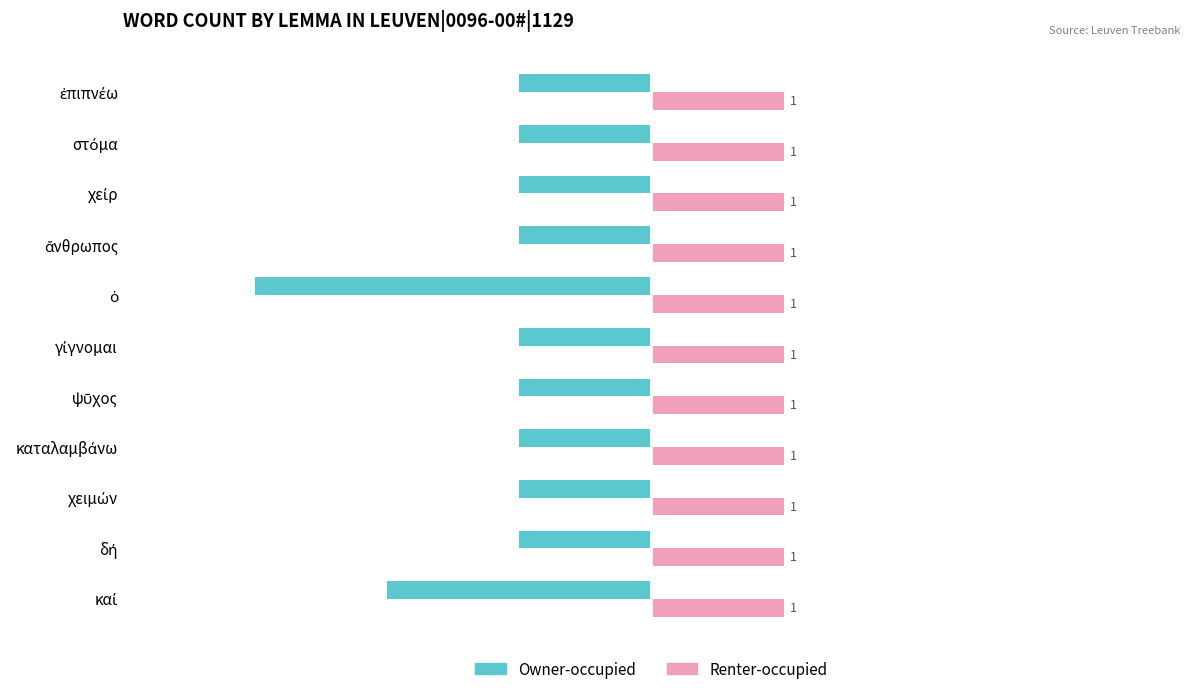

At how many categories does at least one series exceed -1?

11